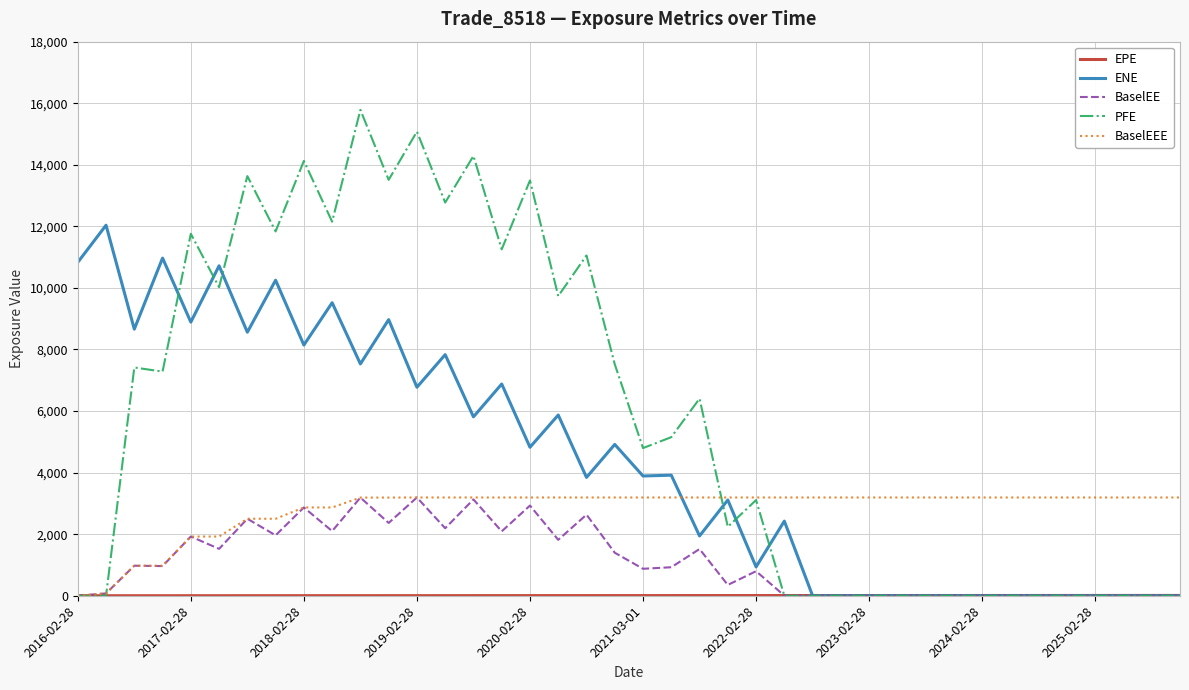

What is the maximum value for ENE?

12037.5